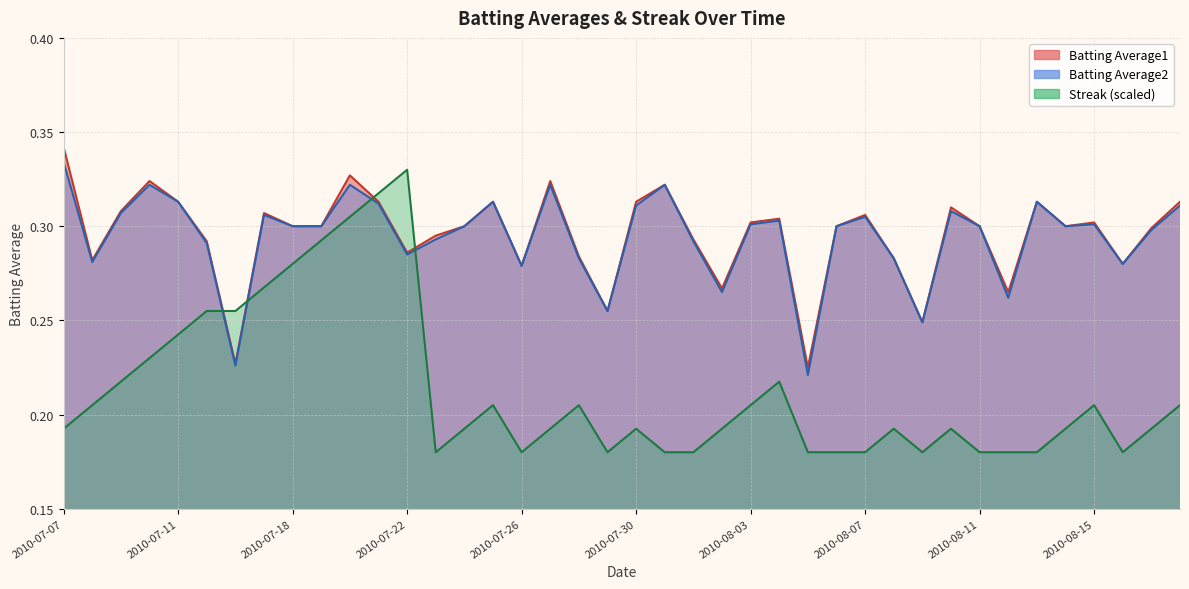

What is the label of the 24th point from the left?

2010-08-02